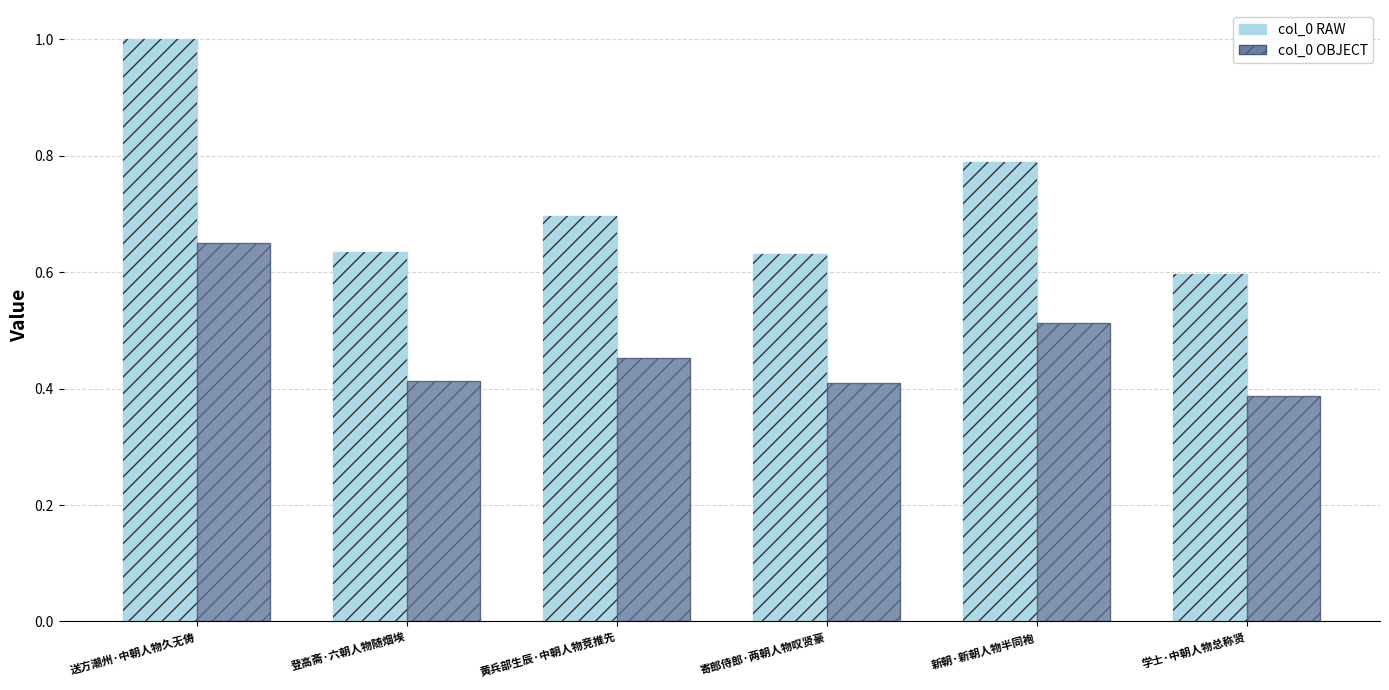

What are all the series names shown in the legend?

col_0 RAW, col_0 OBJECT